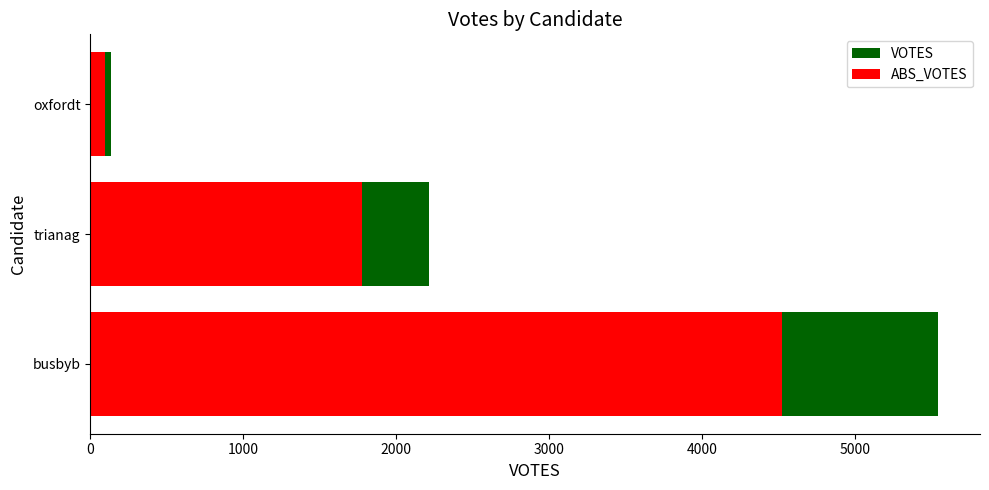

At busbyb, list the series in order from smallest to largest.

ABS_VOTES, VOTES